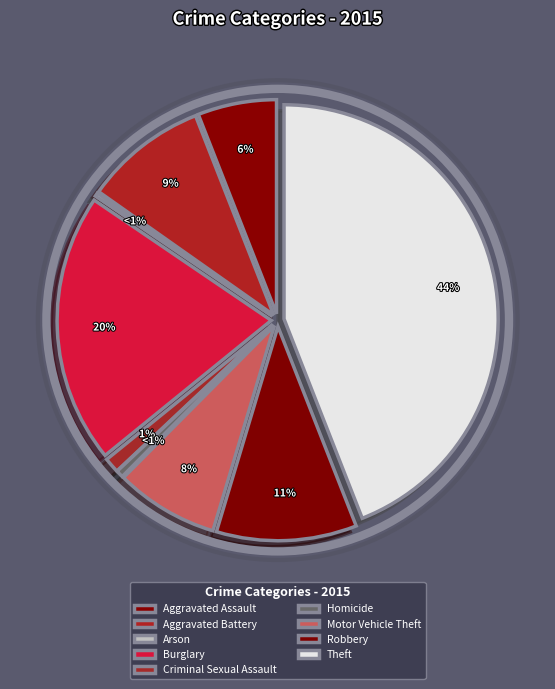

To the nearest percent, what percentage of the pie is Aggravated Battery?

9%